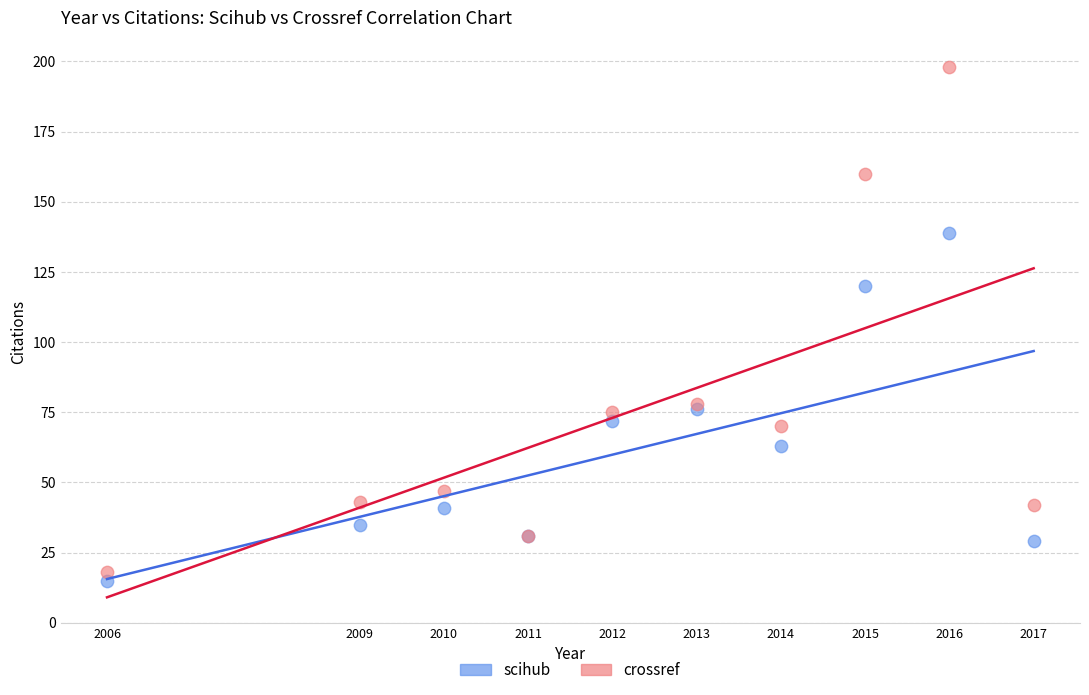

What are all the series names shown in the legend?

scihub, crossref